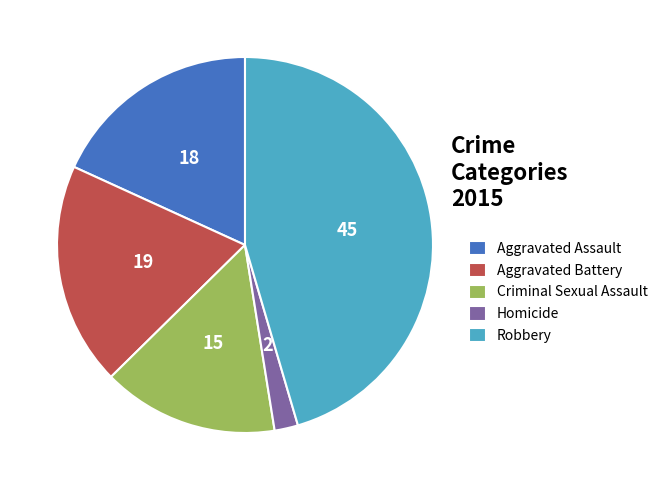

Do Robbery and Aggravated Assault together represent more than half of the pie?

Yes